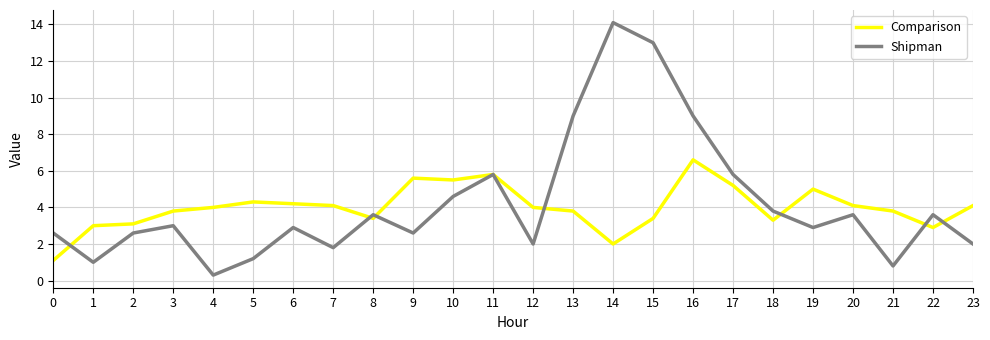

What is the smallest value displayed?

0.3